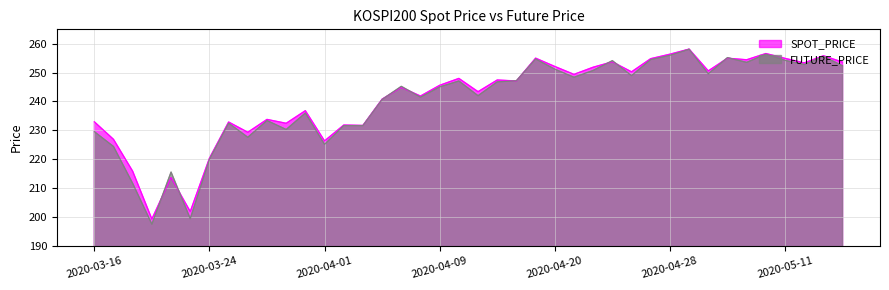

List the series in order of their peak value, lowest first.

FUTURE_PRICE, SPOT_PRICE